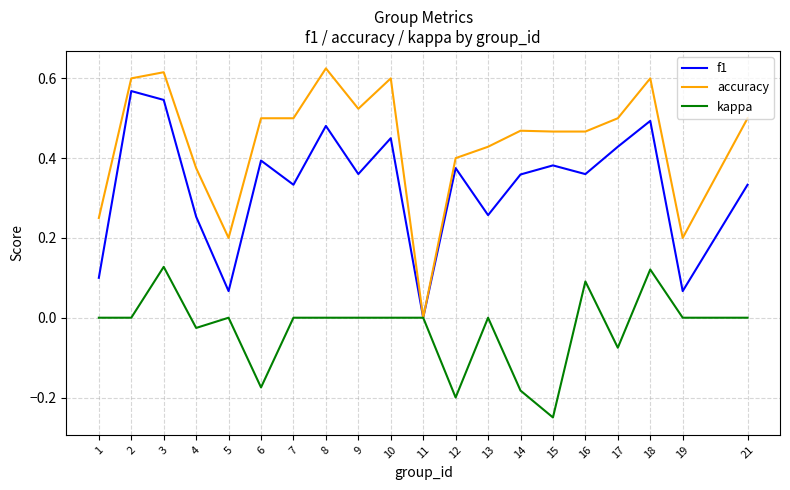

At which category does the chart reach its minimum across all series?

15